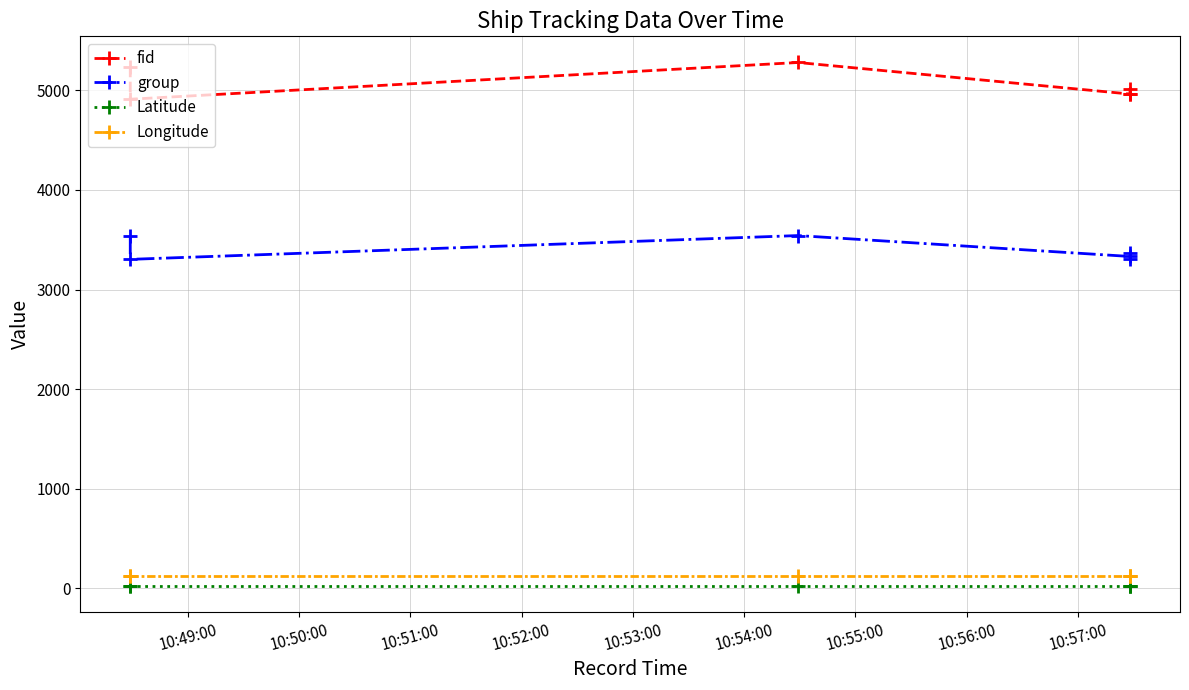

Does the chart display data point markers on the line(s)?

Yes